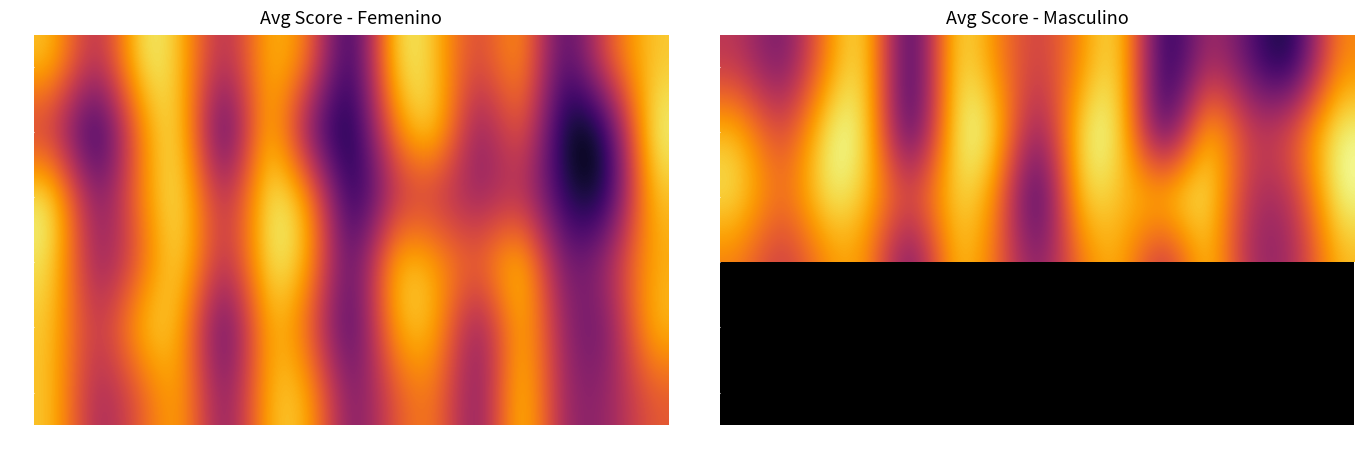

How many series are shown in this chart?

6